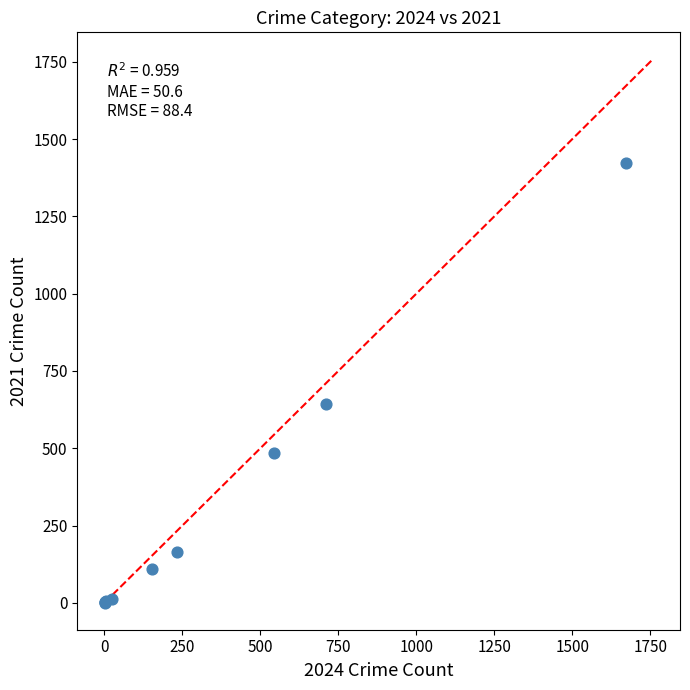

What Y value in the scatter plot is closest to 712?

642